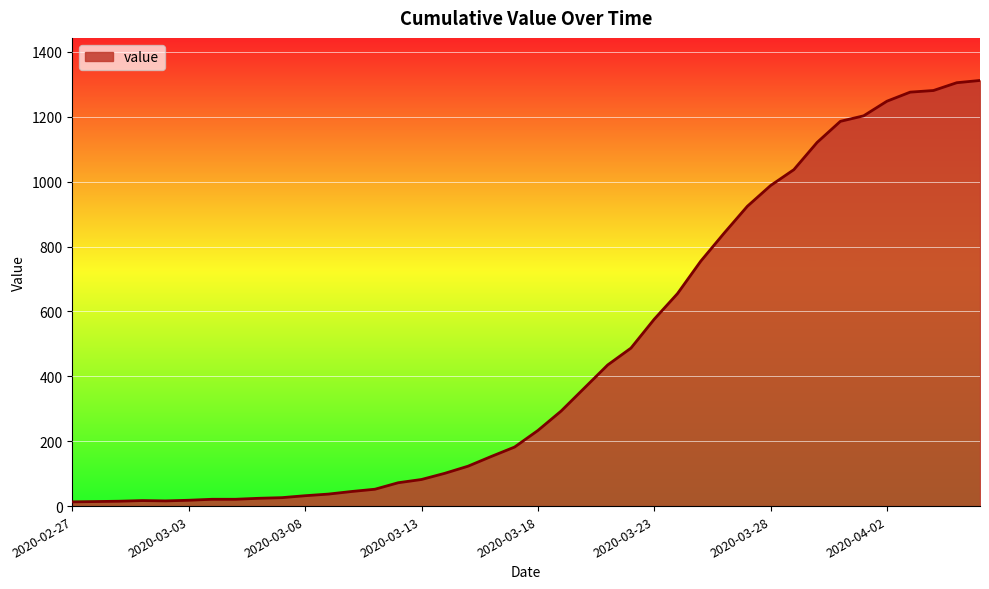

What is the difference between the maximum and minimum values?

1299